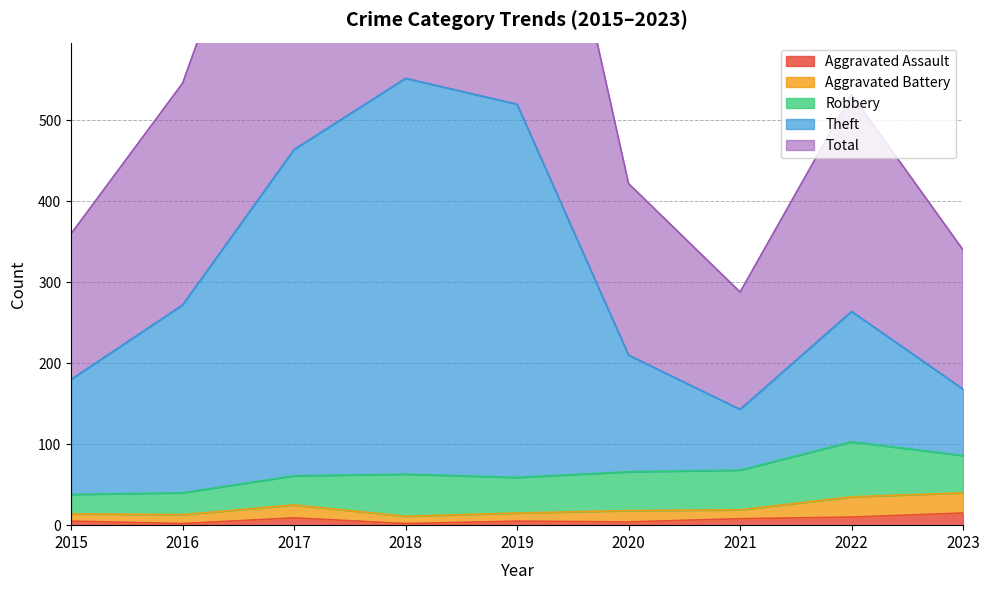

Where does the Aggravated Assault series first go above 5?

2017